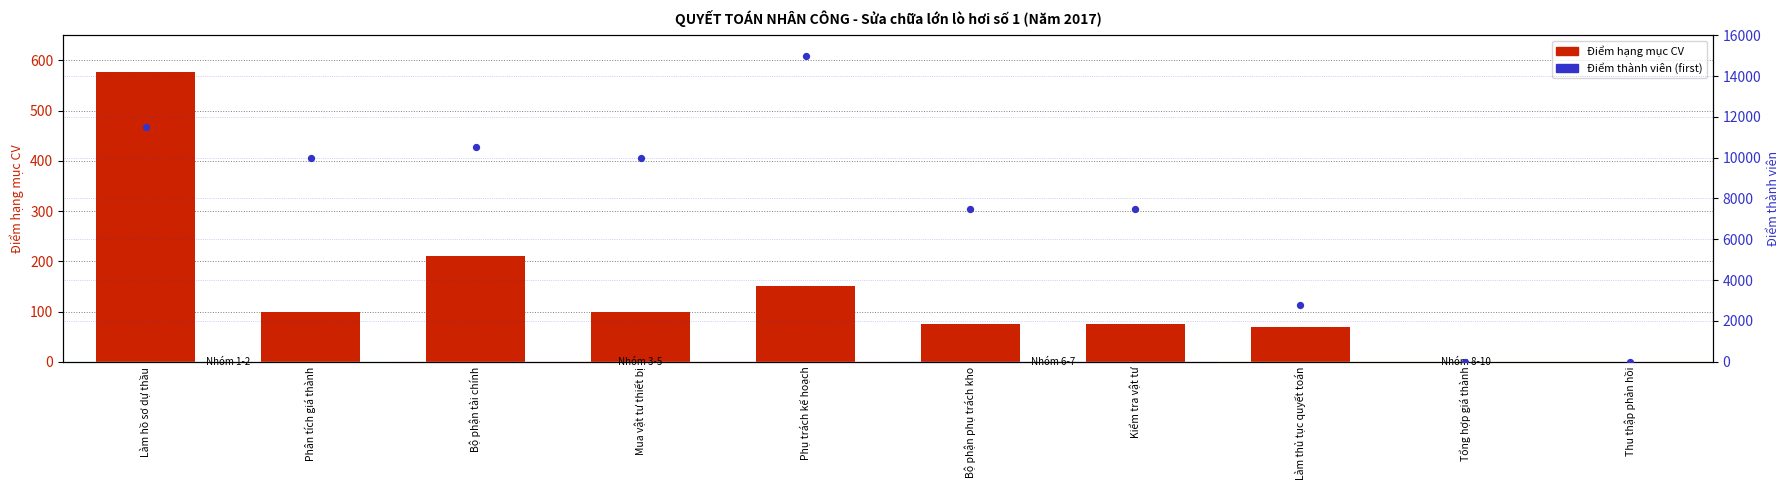

Which series reaches the maximum Y coordinate?

Điểm thành viên (first)